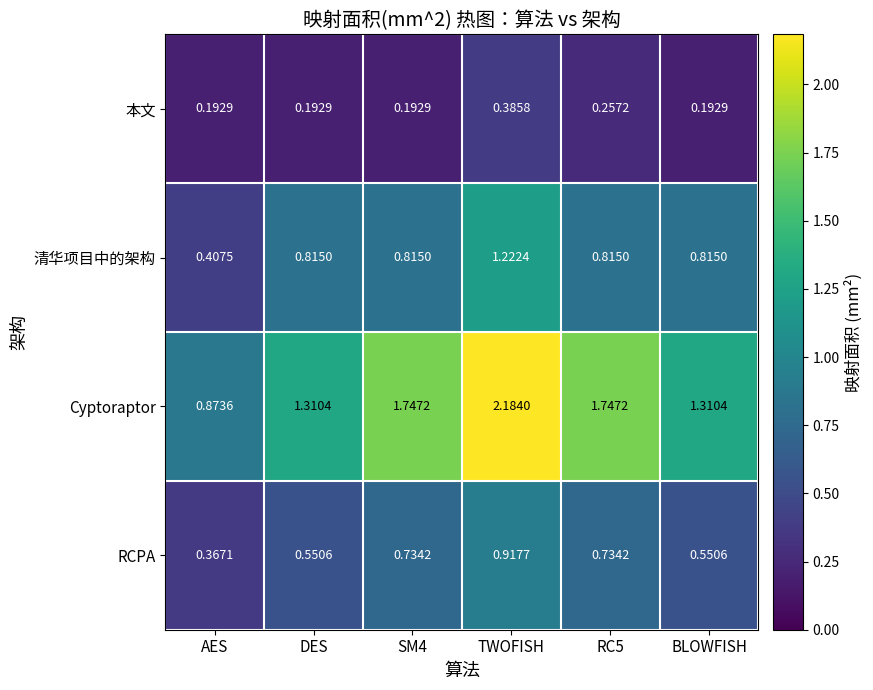

At SM4, list the series in order from smallest to largest.

本文, RCPA, 清华项目中的架构, Cyptoraptor